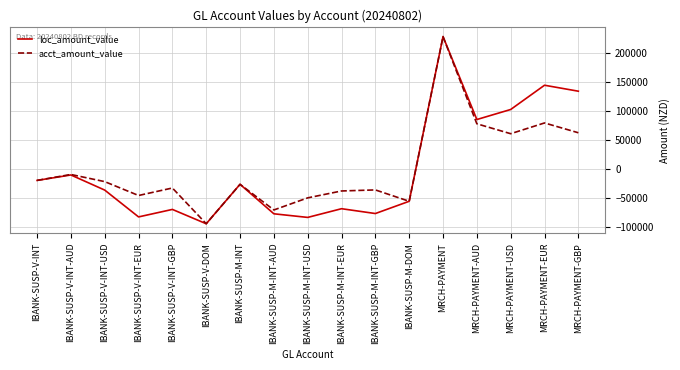

At MRCH-PAYMENT-EUR, list the series in order from smallest to largest.

acct_amount_value, loc_amount_value